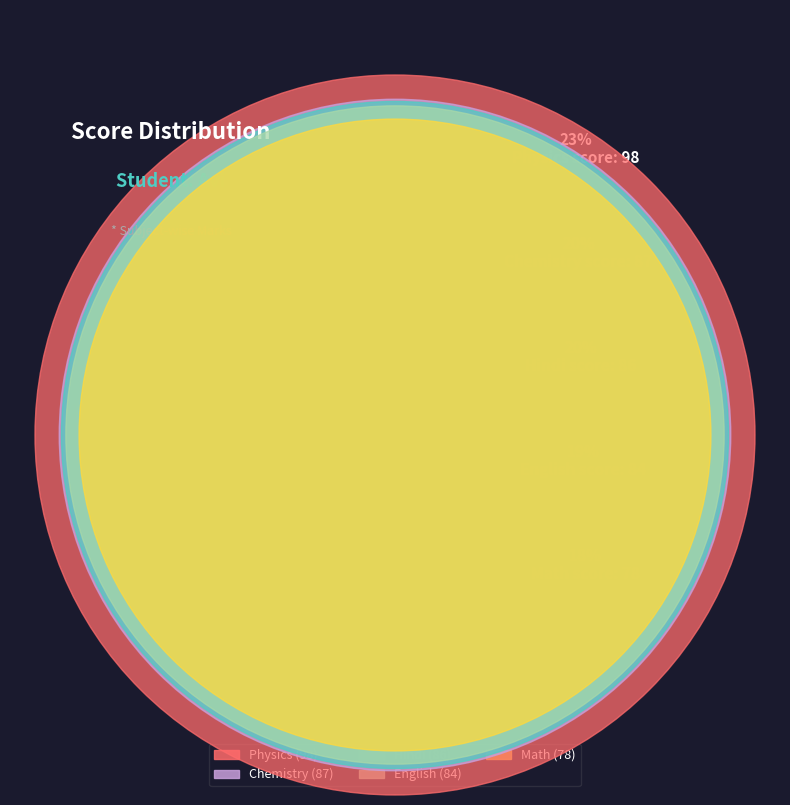

Is there a majority slice in this chart?

No